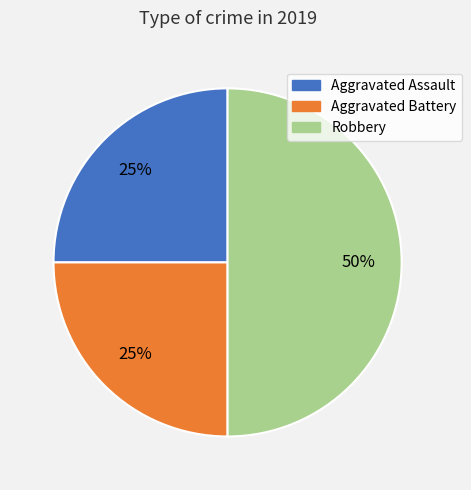

To the nearest percent, what is the average slice percentage?

33%